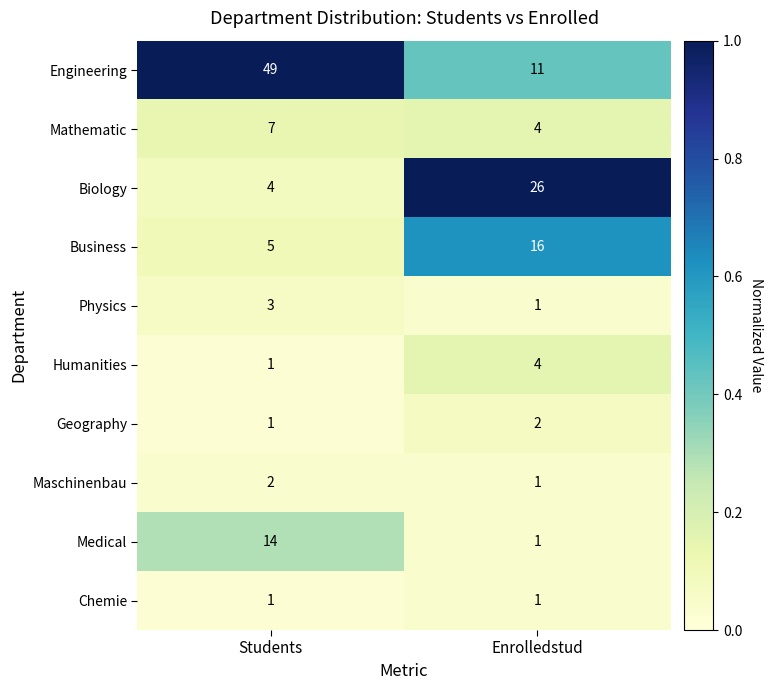

Which category has the highest value across all series?

Students